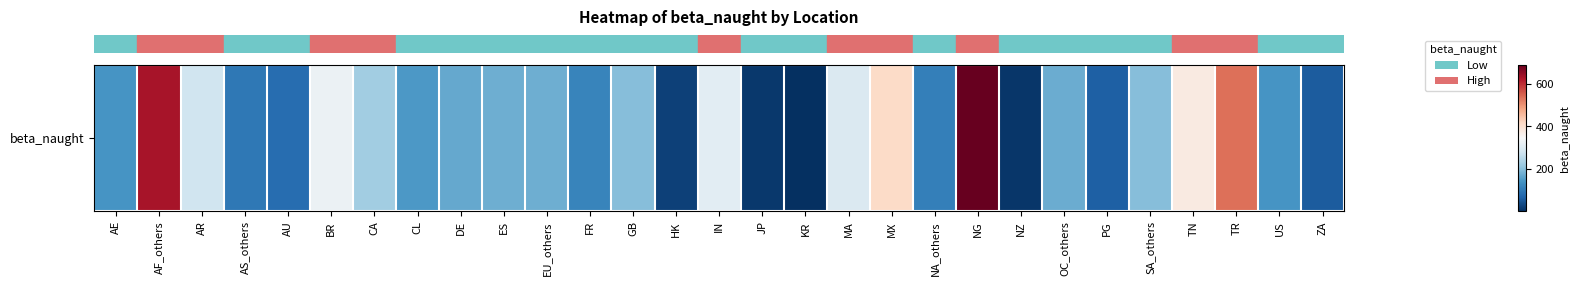

The chart shows a value of 327.1 at BR. True or false?

True